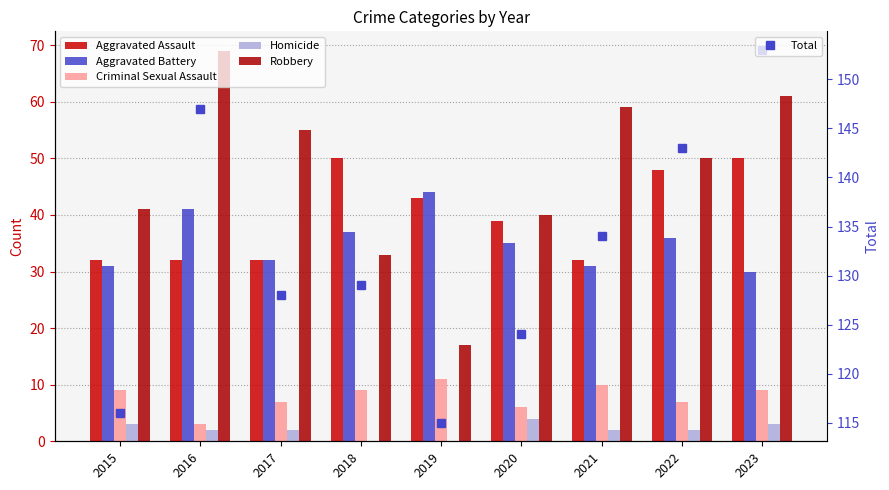

Which series has the largest total across all categories?

Total